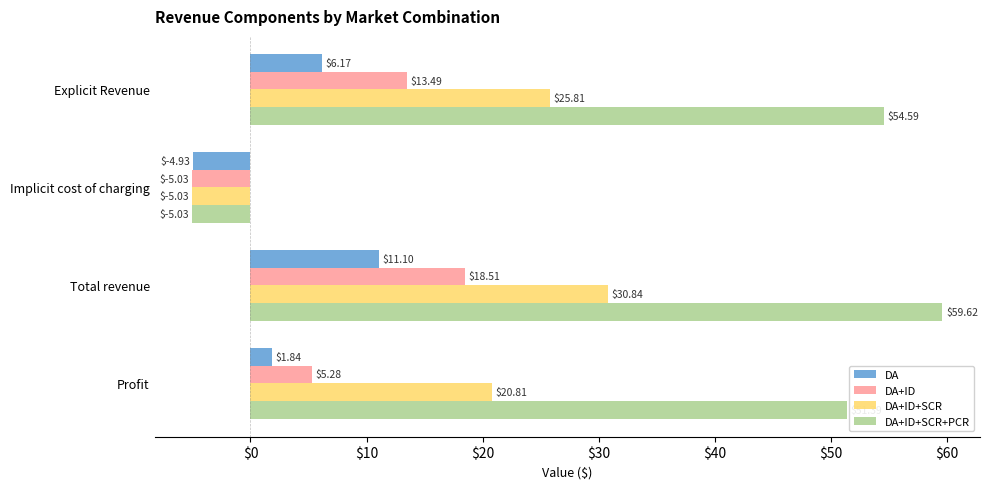

Where is DA+ID nearest to the value 6?

Profit